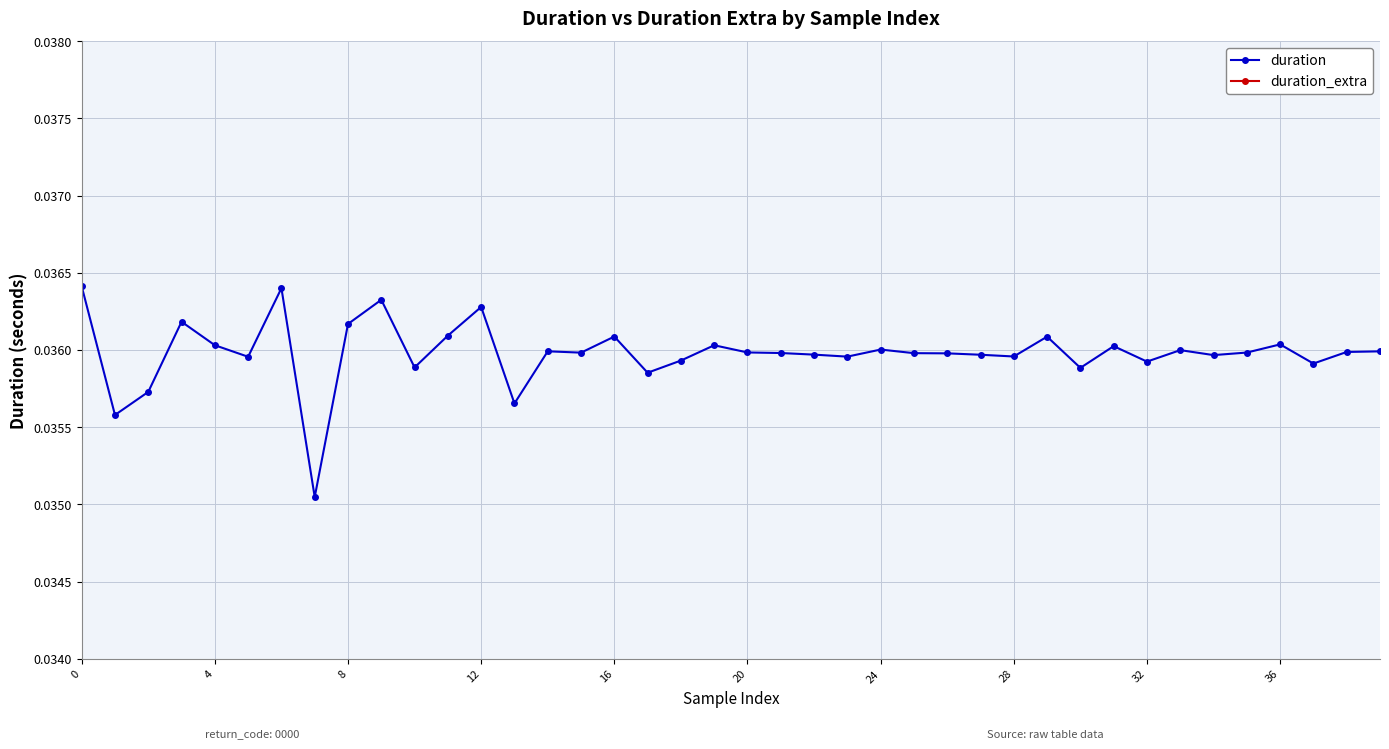

How many lines are shown in the chart?

2